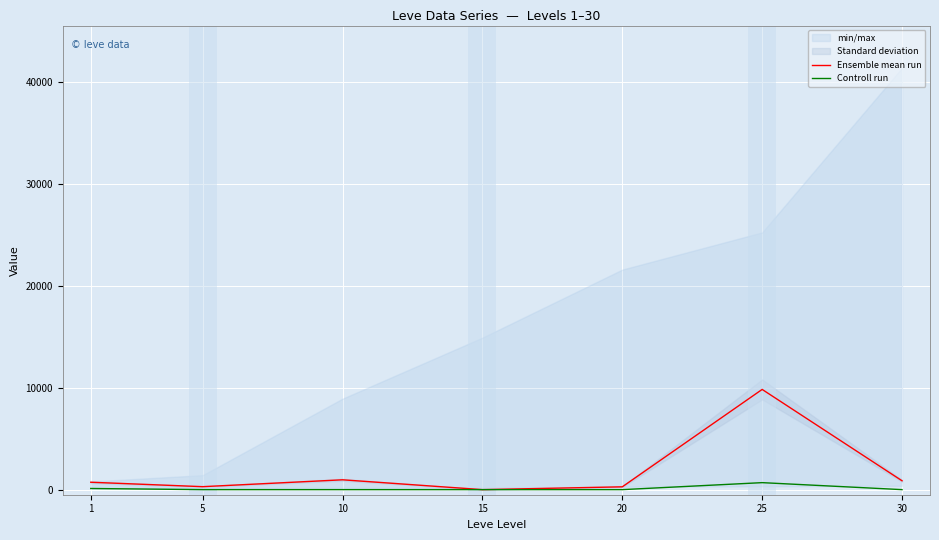

At which category is the sum across all series the highest?

25